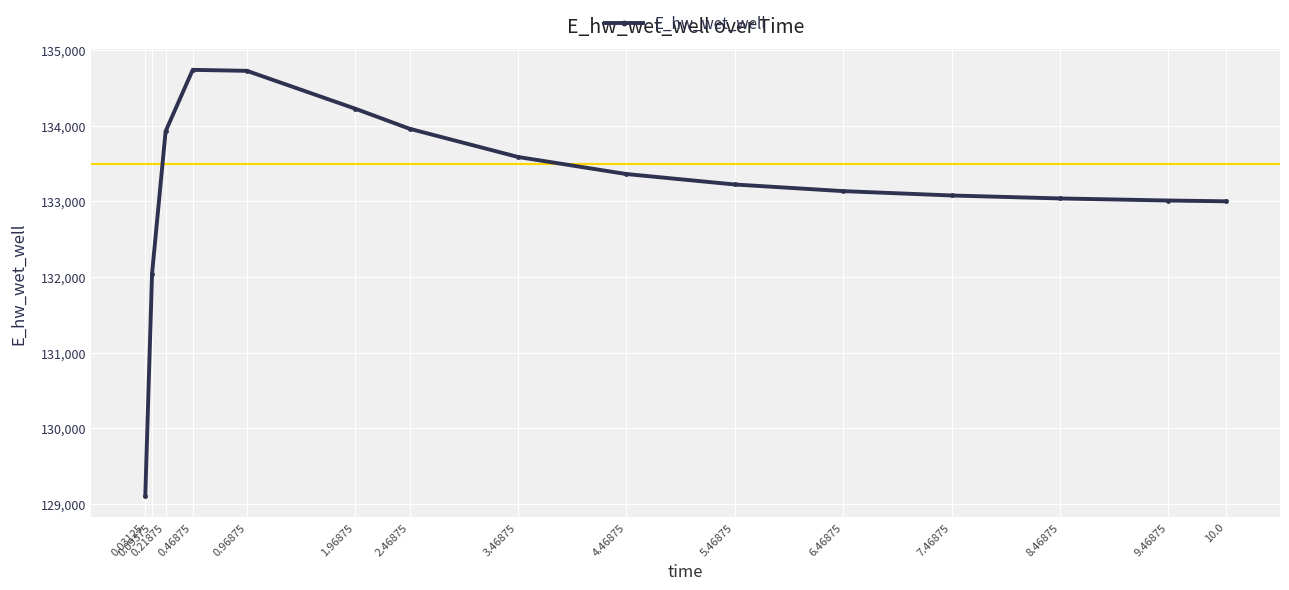

What is the approximate value at 4.46875?

133361.5